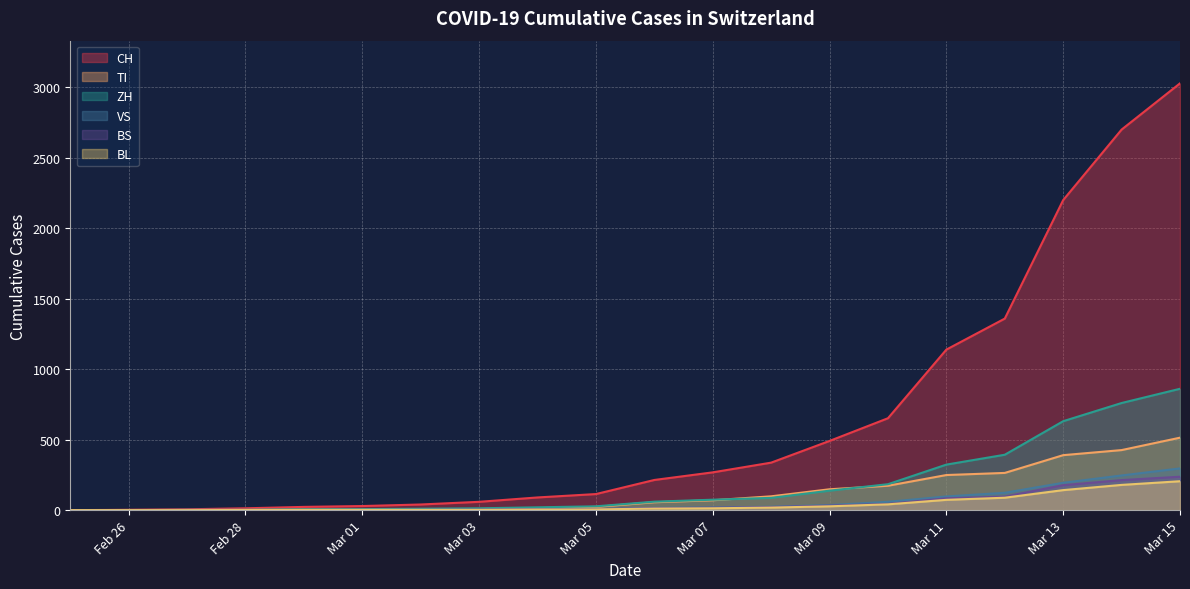

What is the greatest value displayed?

3028